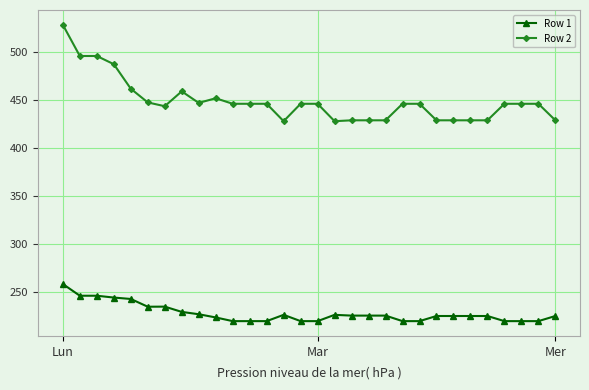

What is the highest value of the Row 1 series?

258.0